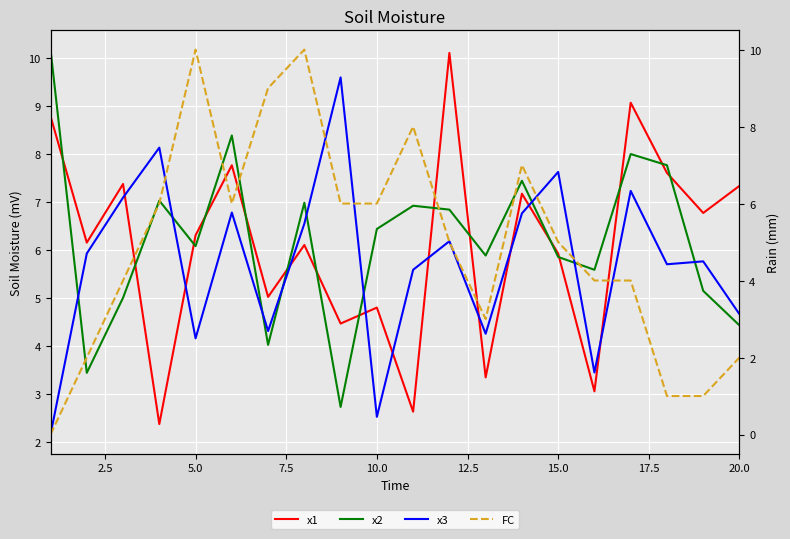

How many values in the x2 series exceed 6?

11